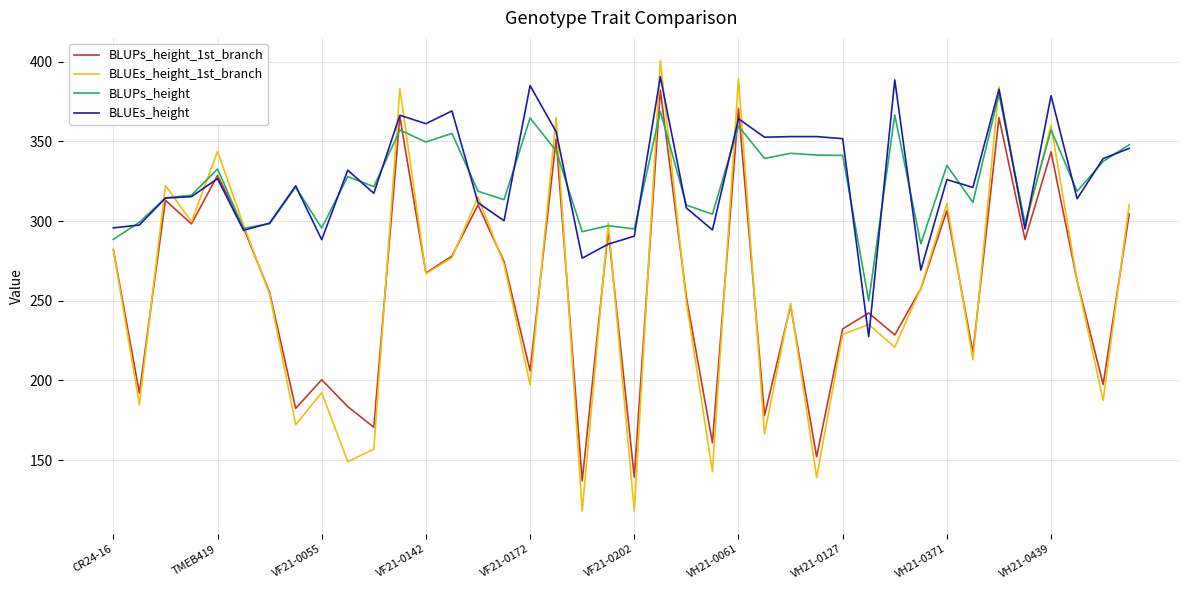

Which series has the largest range (max minus min)?

BLUEs_height_1st_branch